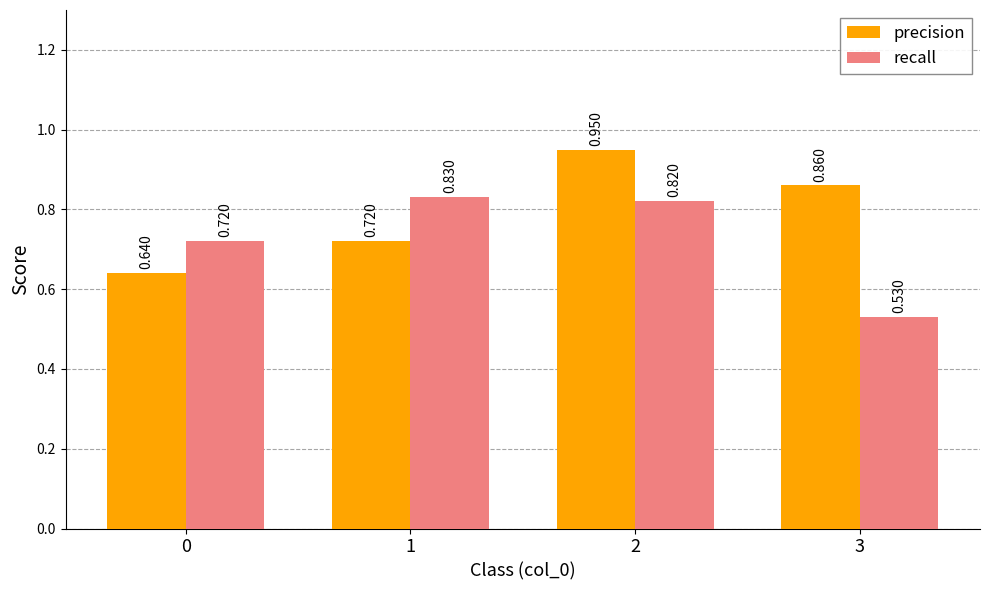

What is the sum of the precision values at 0 and 3?

1.5